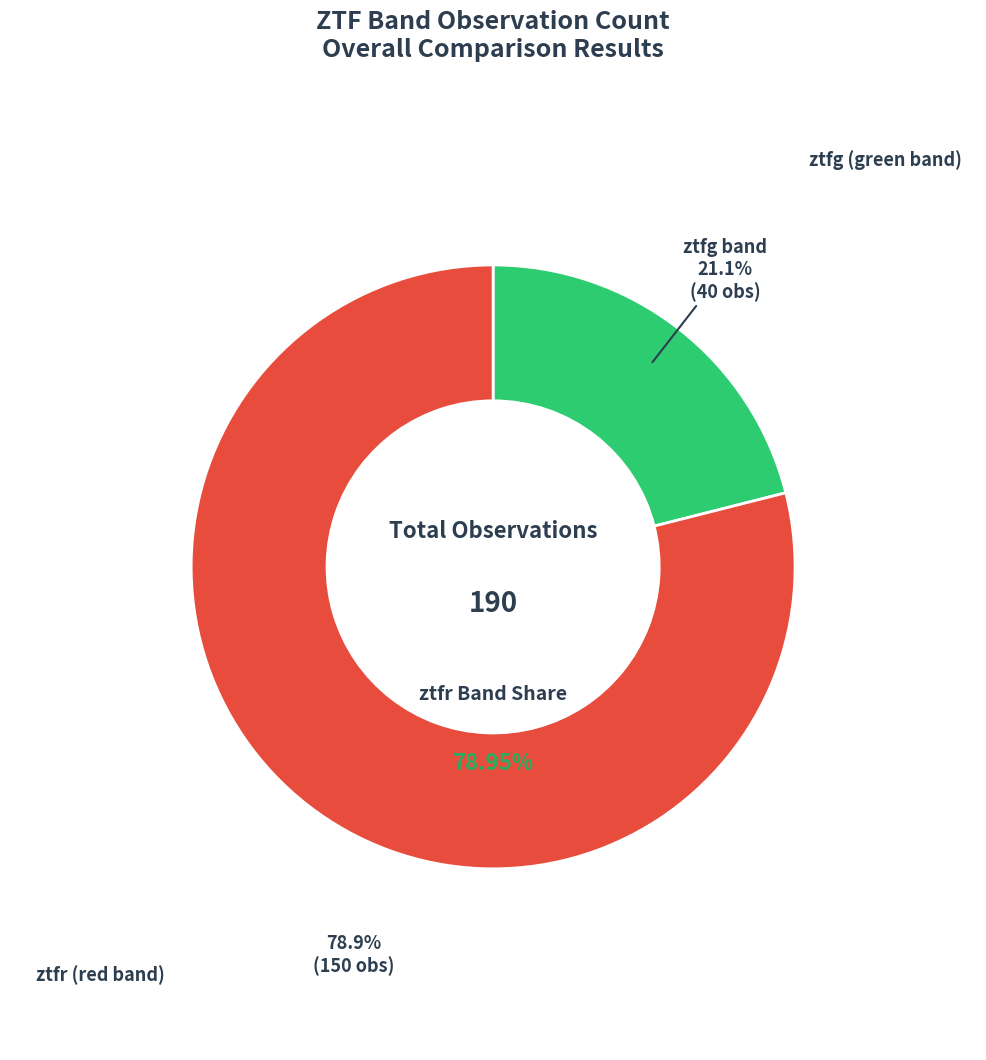

True or false: ztfg accounts for 21% of the total.

True